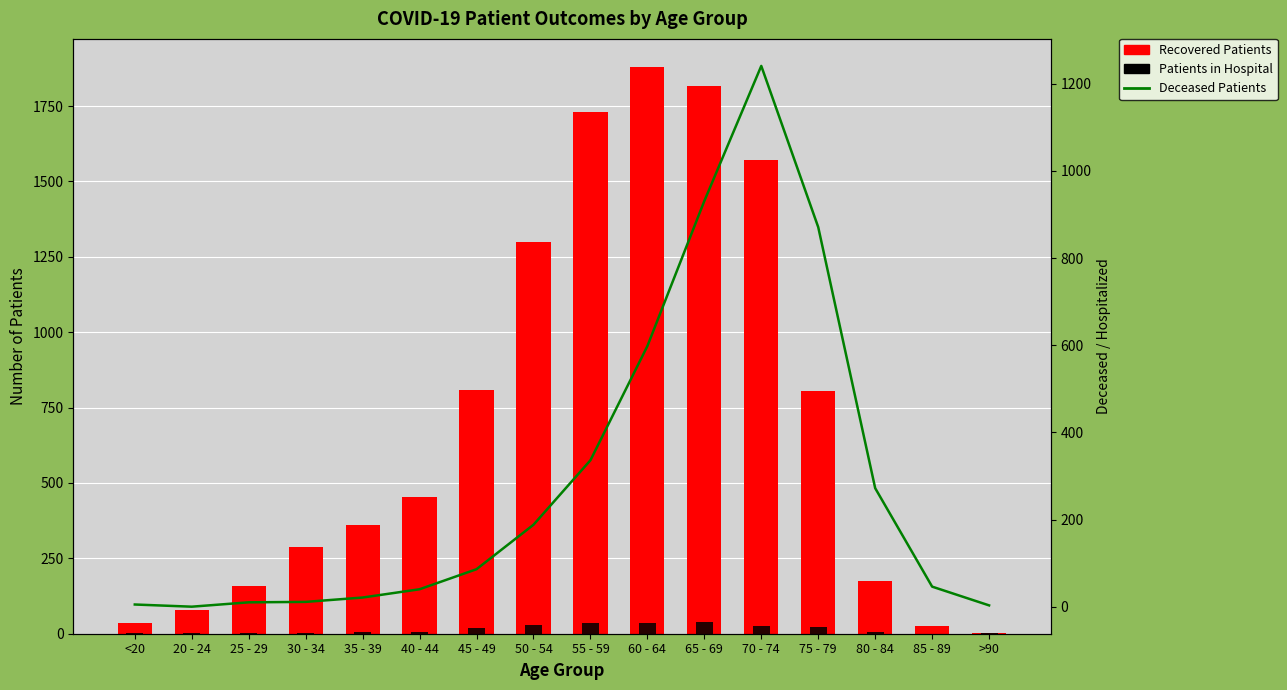

What are all the series names shown in the legend?

Recovered Patients, Patients in Hospital, Deceased Patients